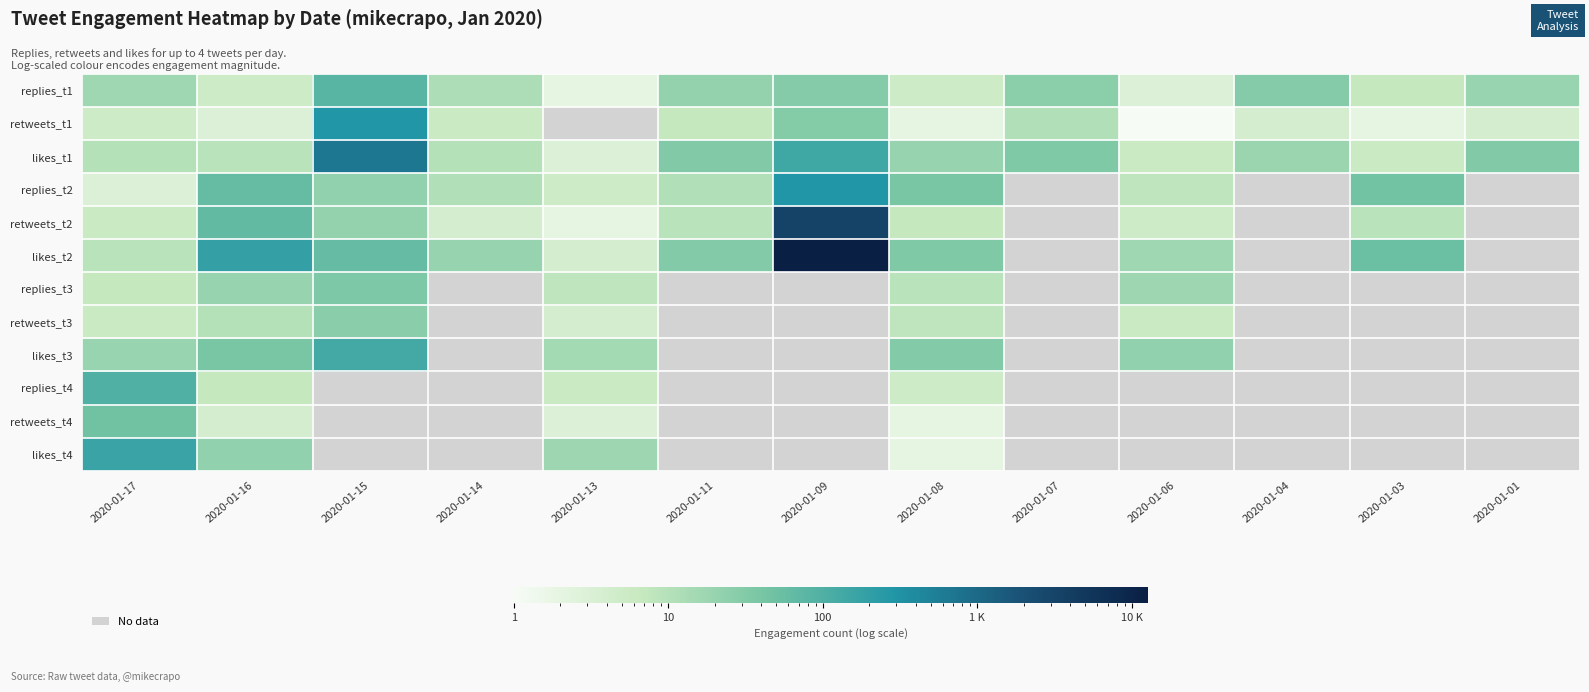

Read the replies_t2 value at 2020-01-03.

46.0